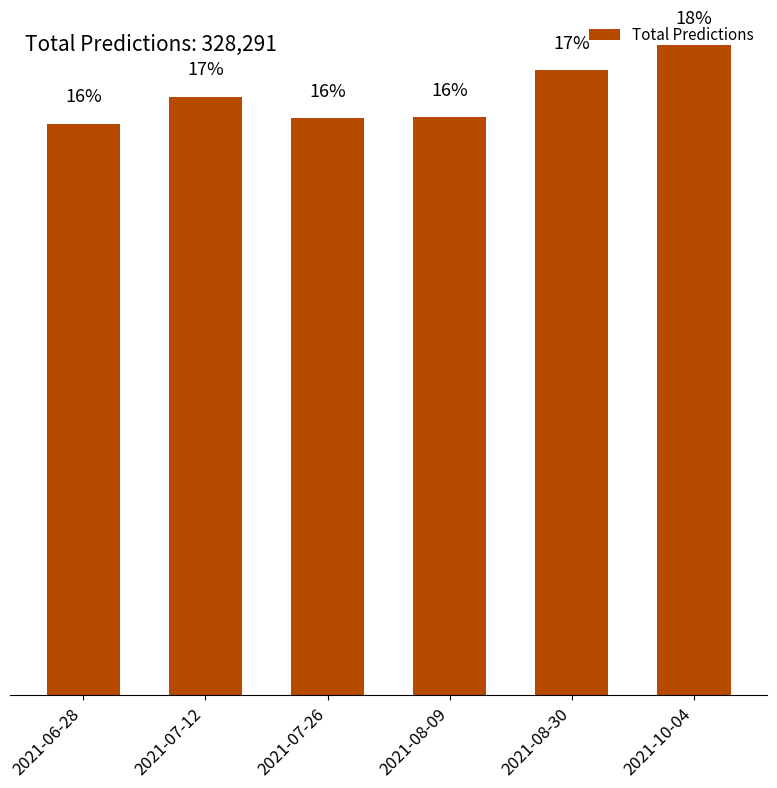

Does the chart contain any negative values?

No